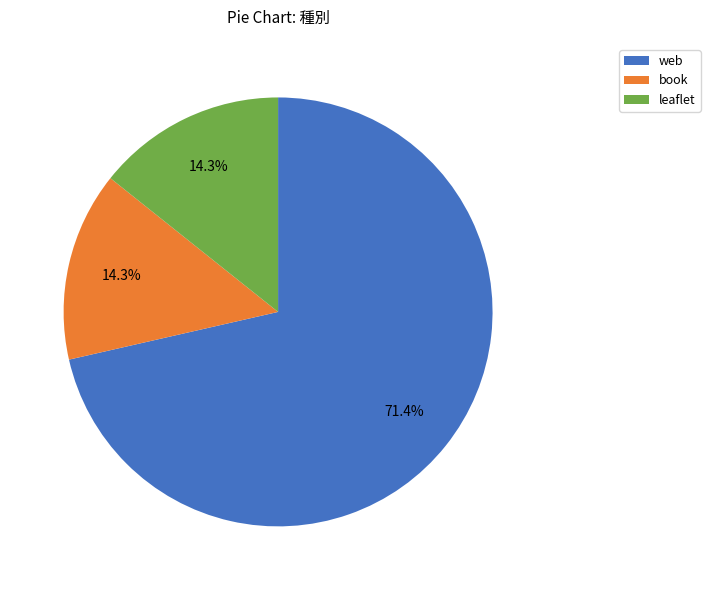

Which has a higher value, leaflet or web?

web